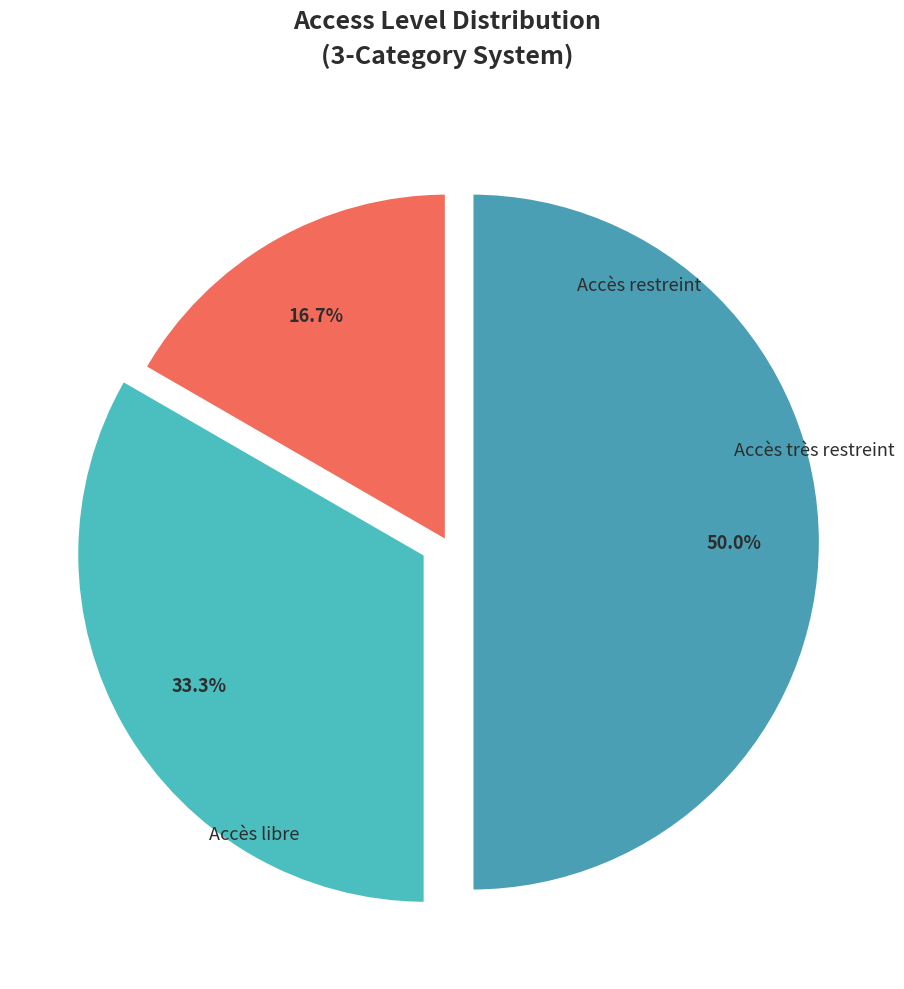

Rank the categories by value from lowest to highest.

Accès libre, Accès restreint, Accès très restreint